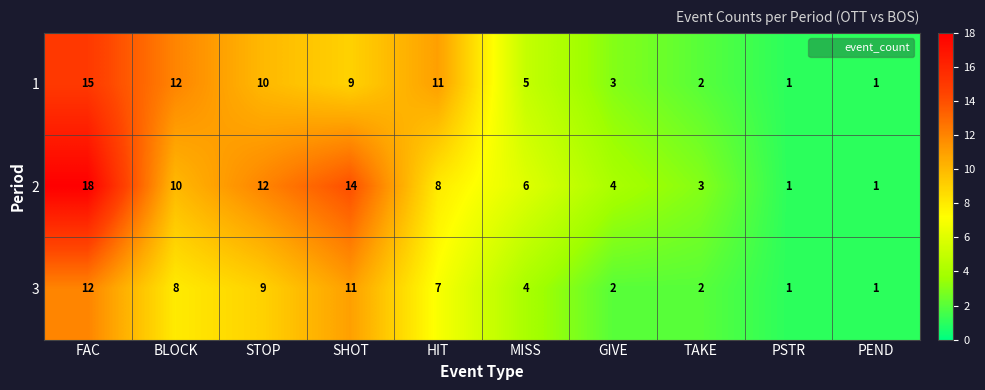

Where does the 1 series first go above 9?

FAC